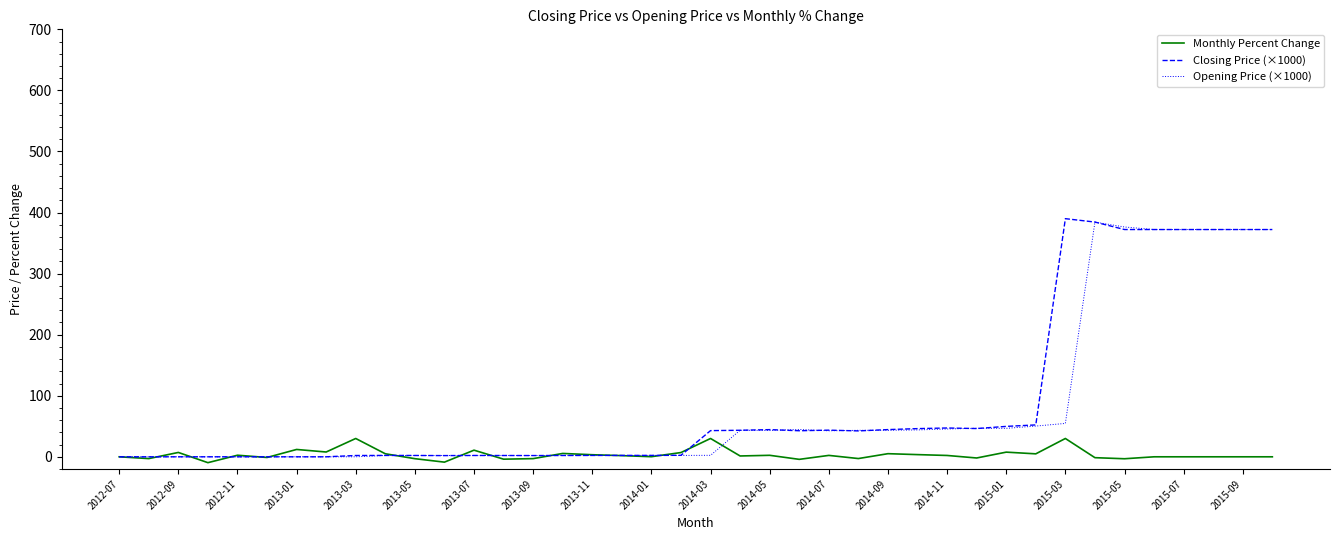

At how many categories does at least one series exceed 322?

8